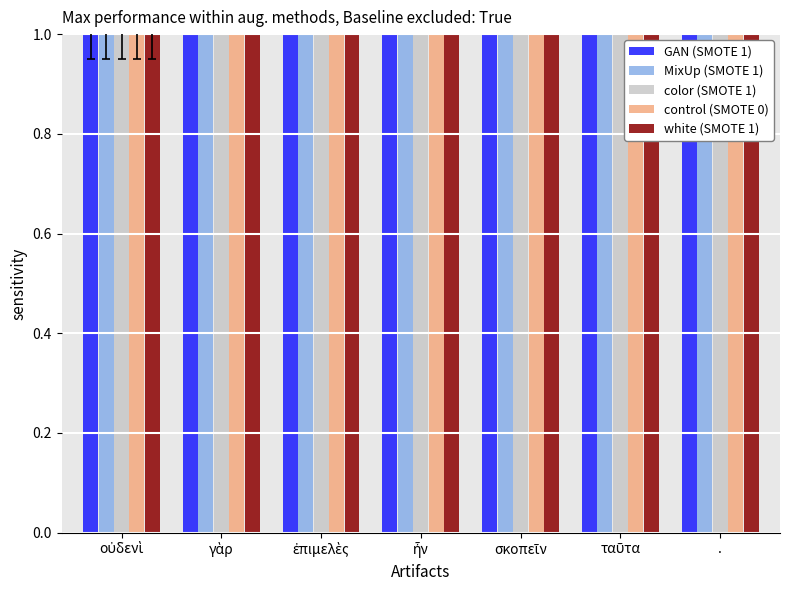

At which label does color (SMOTE 1) reach its peak?

.